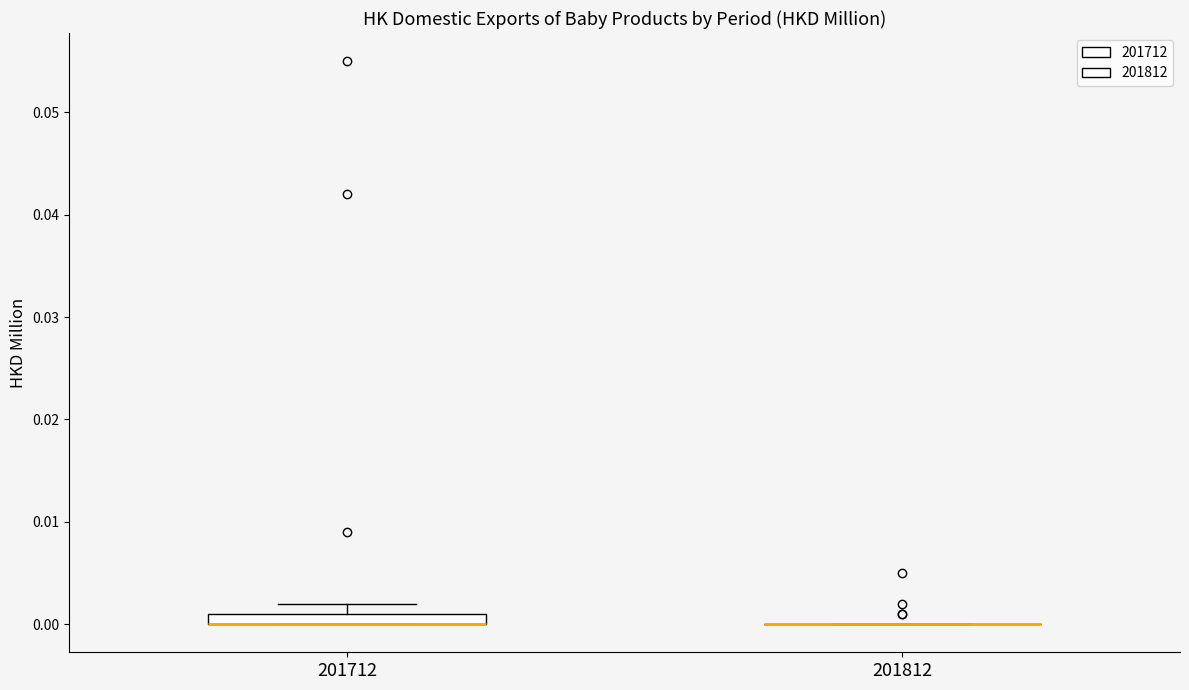

Which box is the tallest, from its lower edge to its upper edge?

201712